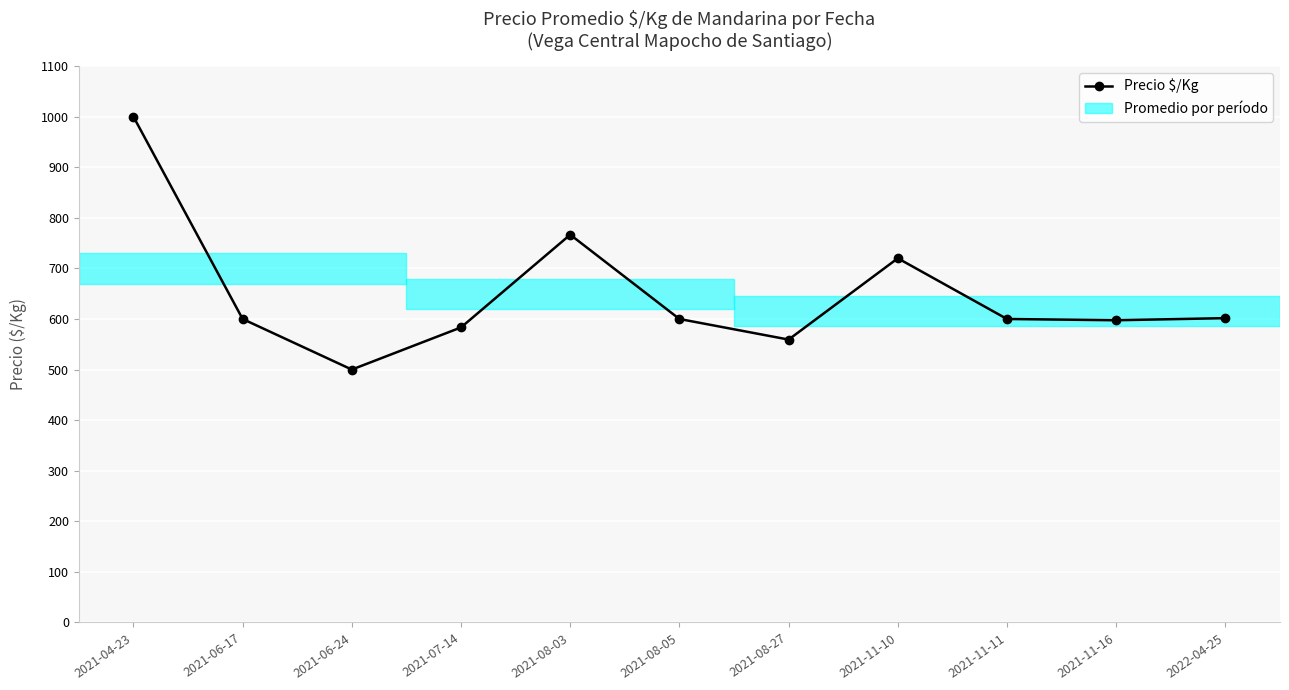

True or false: the data shows 600.0 at 2021-11-11.

True